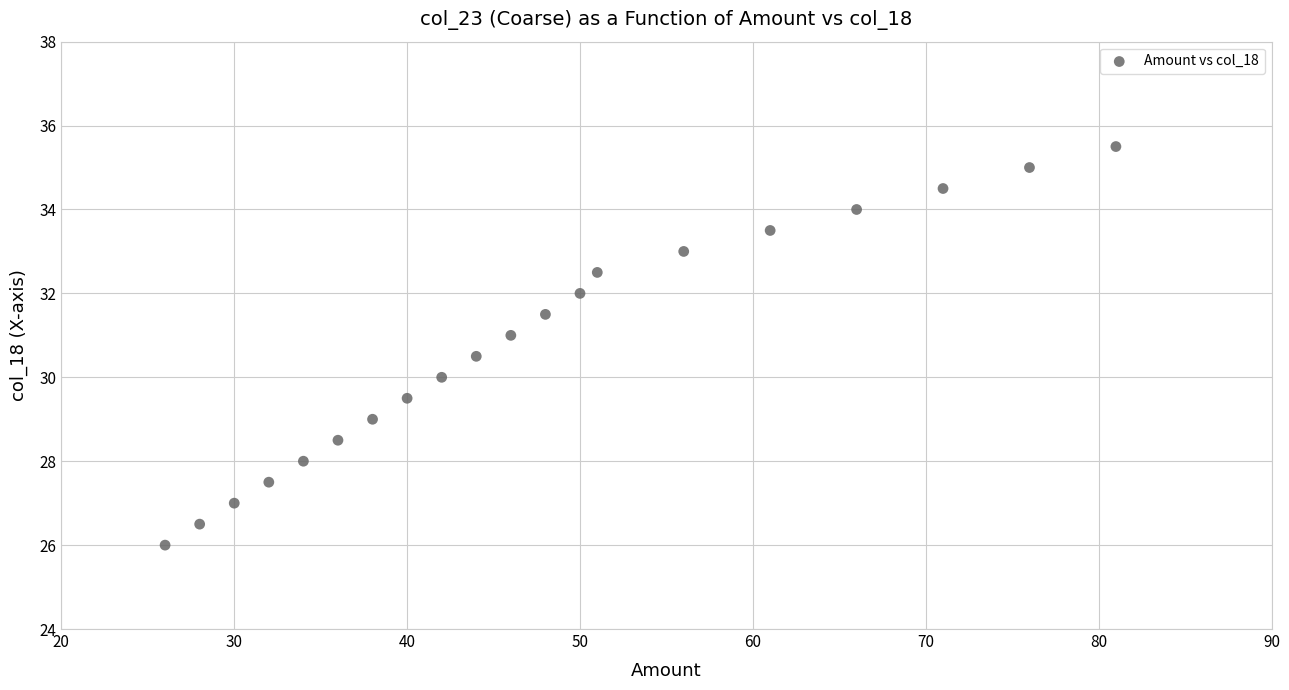

What is the range of X values (max minus min)?

55.0